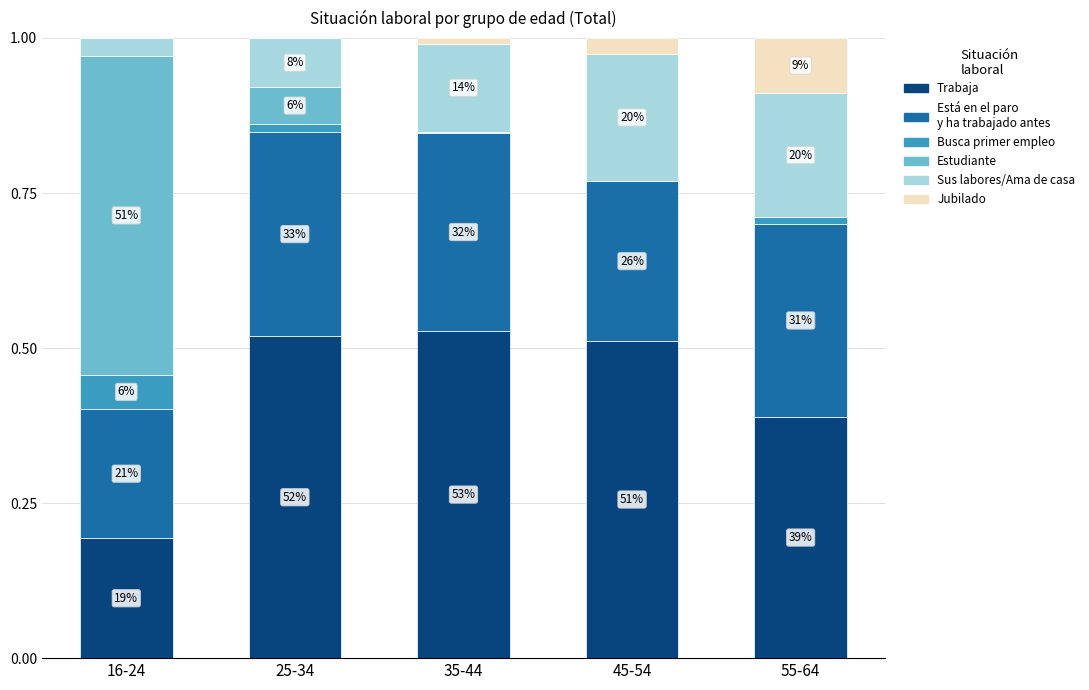

The Jubilado series shows 0.0 at 16-24. True or false?

True